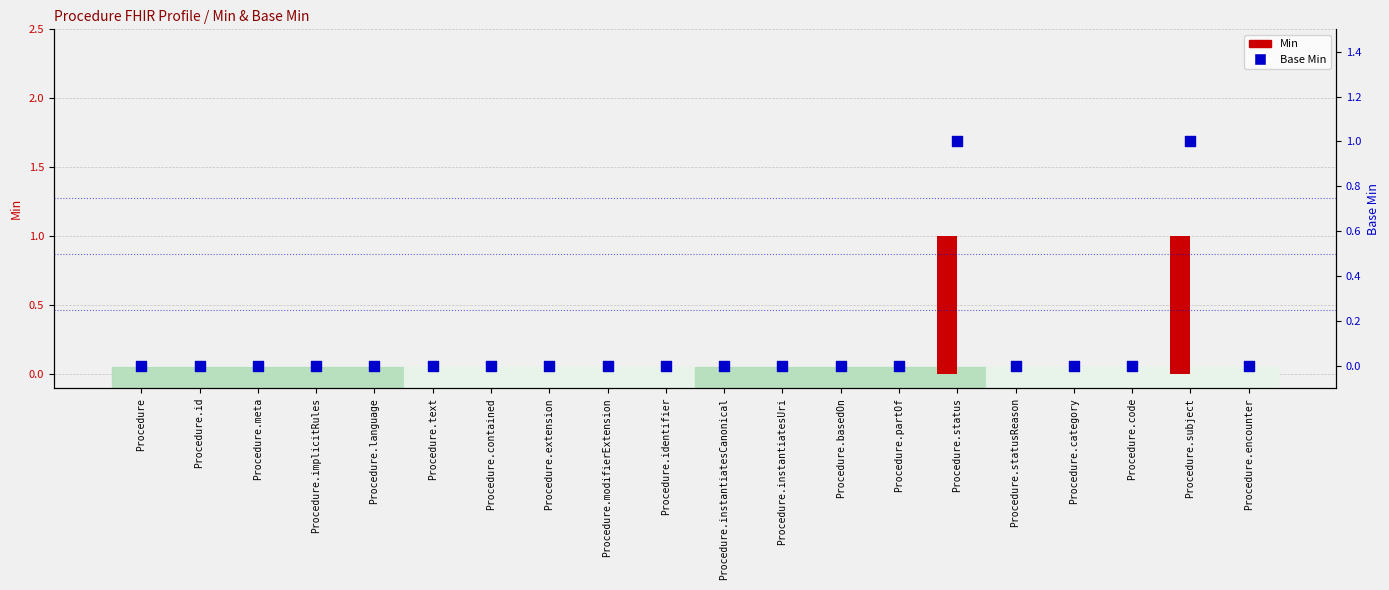

Is the value of Base Min at Procedure.category greater than the value of Min at Procedure.id?

No